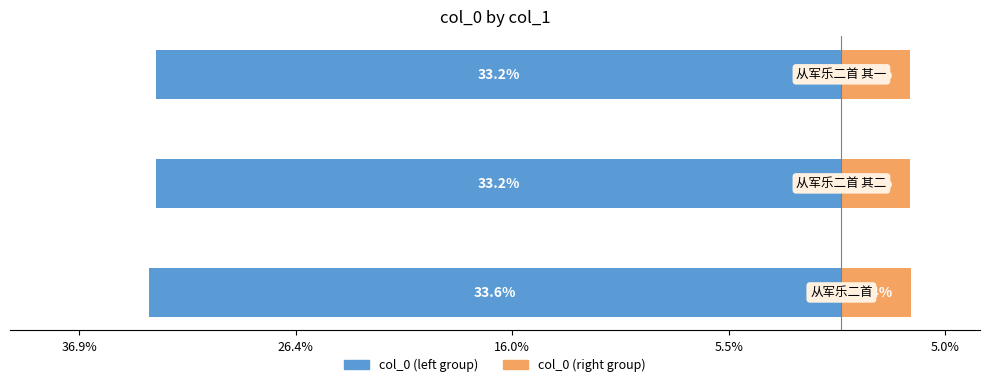

What is the approximate value of col_0 (right) at 16.0%?

3.3